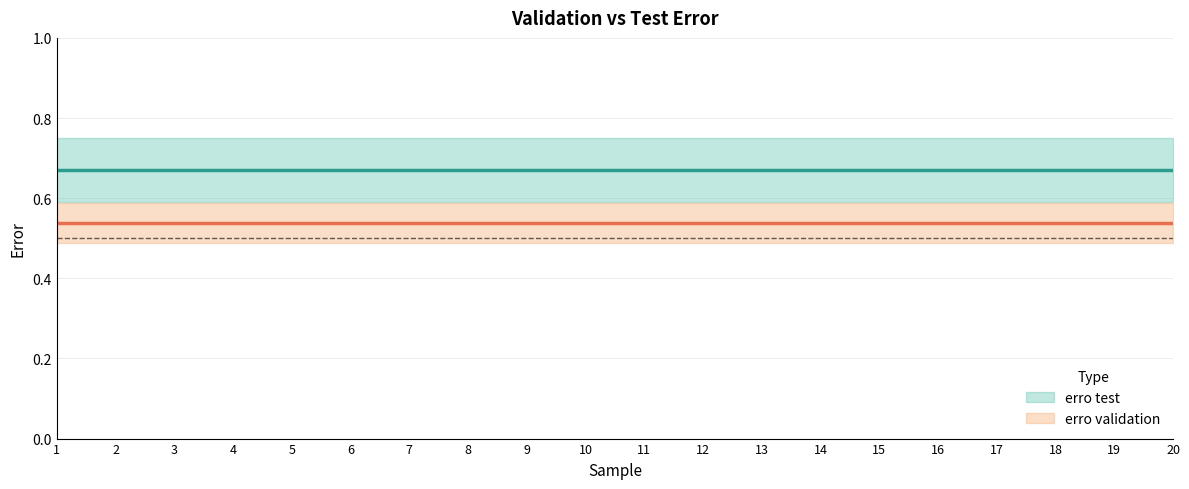

What is the value of the erro validation point at the 4th from the left?

0.5